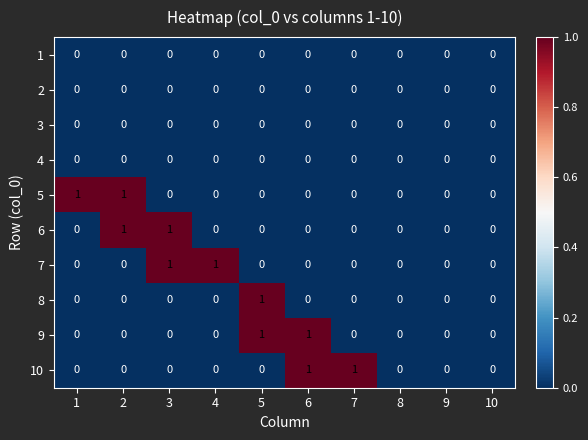

Is it true that 9 equals 1 at 6?

True